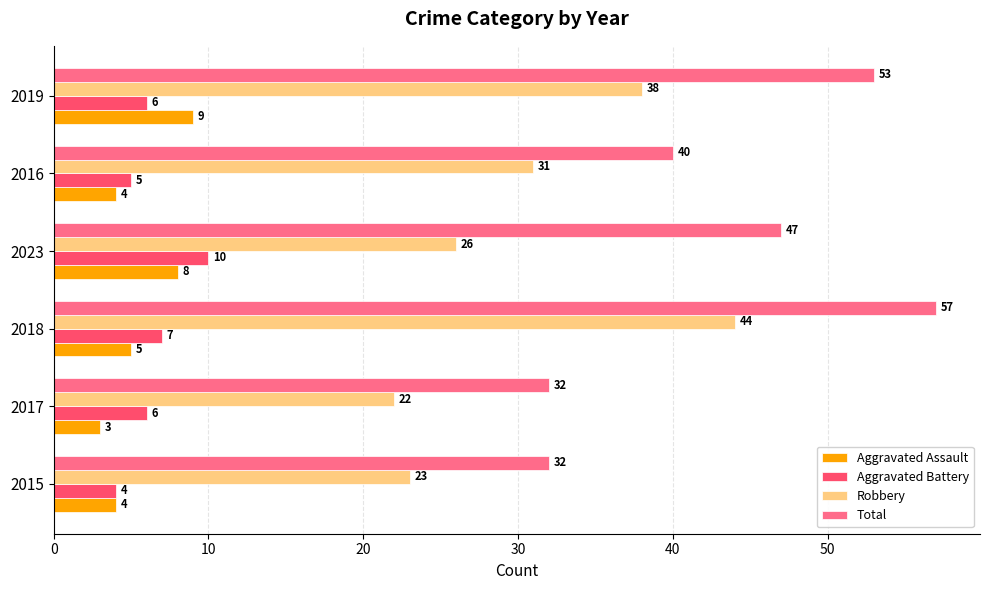

The value of Aggravated Assault at 2023 is 8. True or false?

True